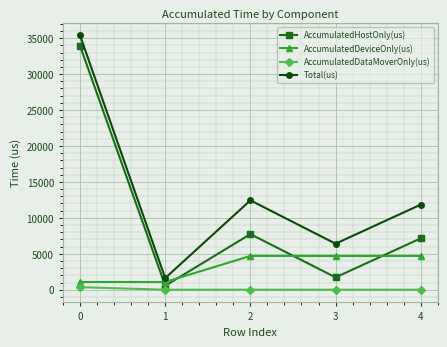

True or false: AccumulatedDataMoverOnly(us) and Total(us) cross at least once.

False